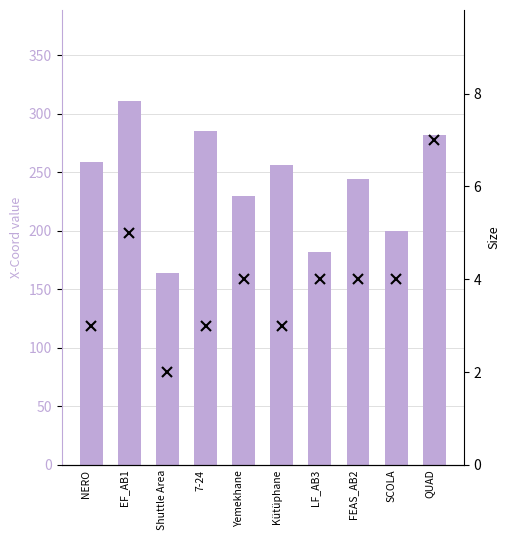

What is the label of the 4th bar from the left?

7-24